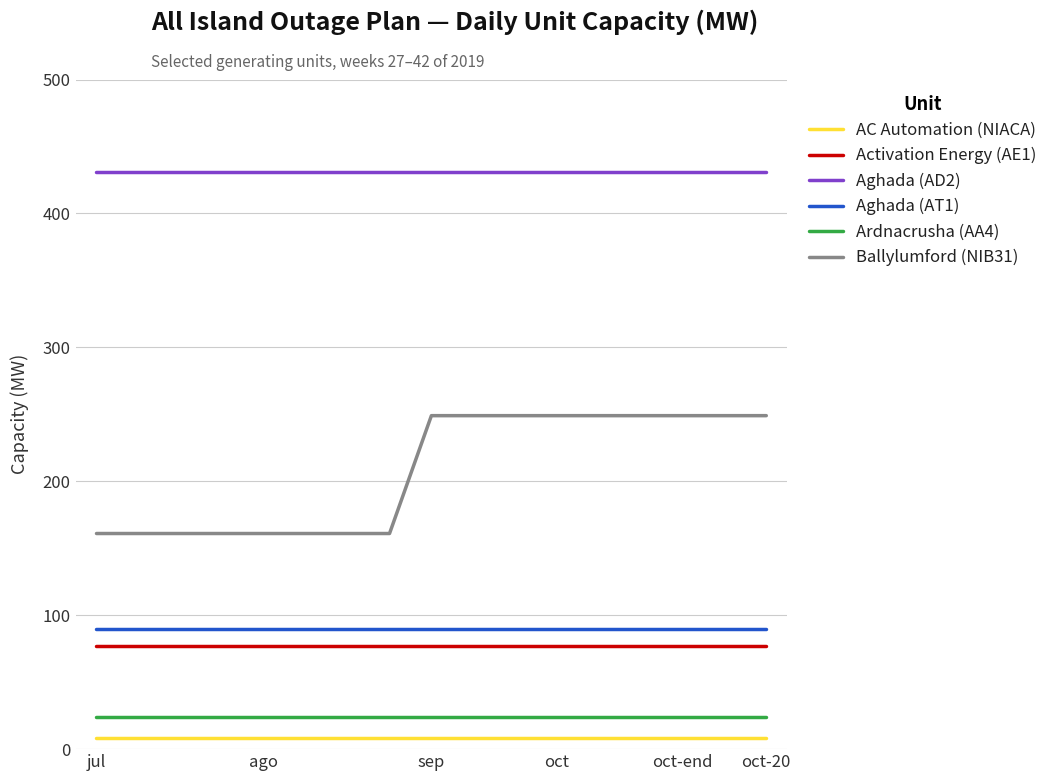

How many lines are shown in the chart?

6